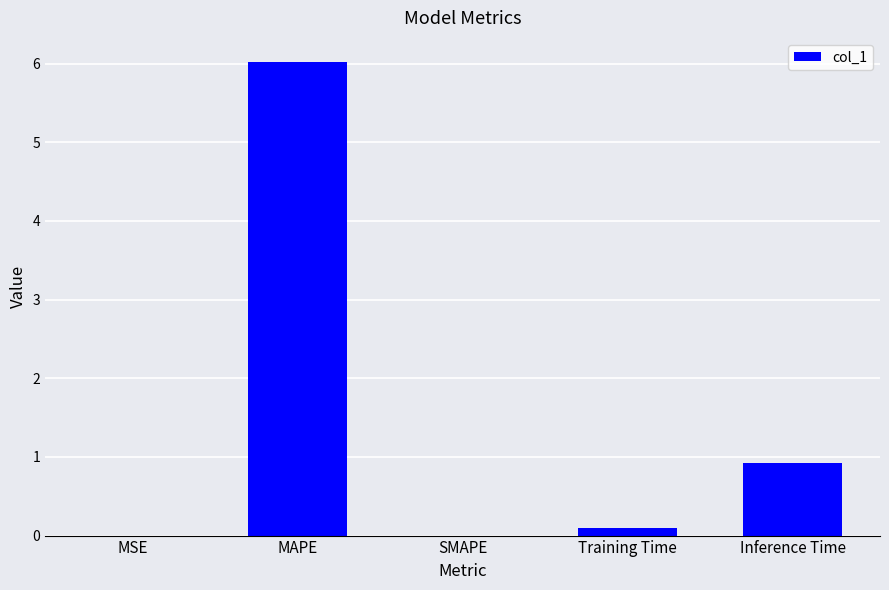

What is the sum of the values at Training Time and MAPE?

6.1